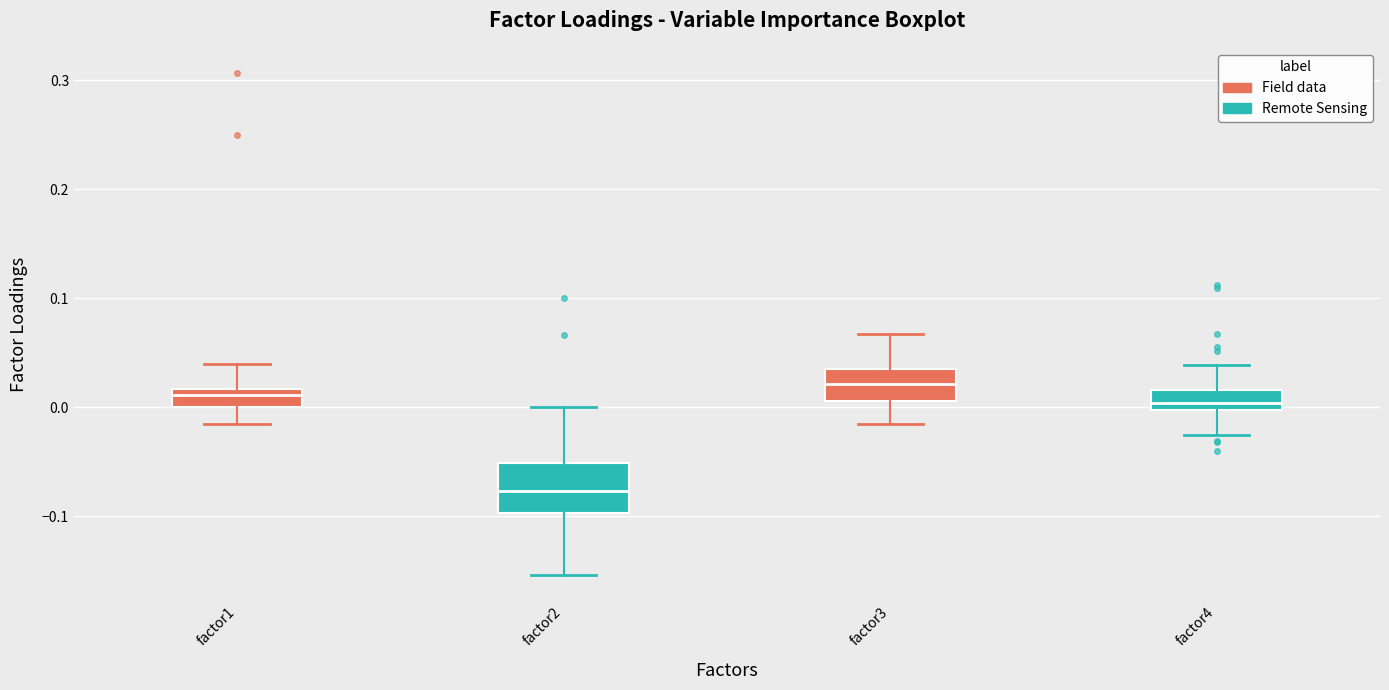

Which box's median line is the highest?

factor3